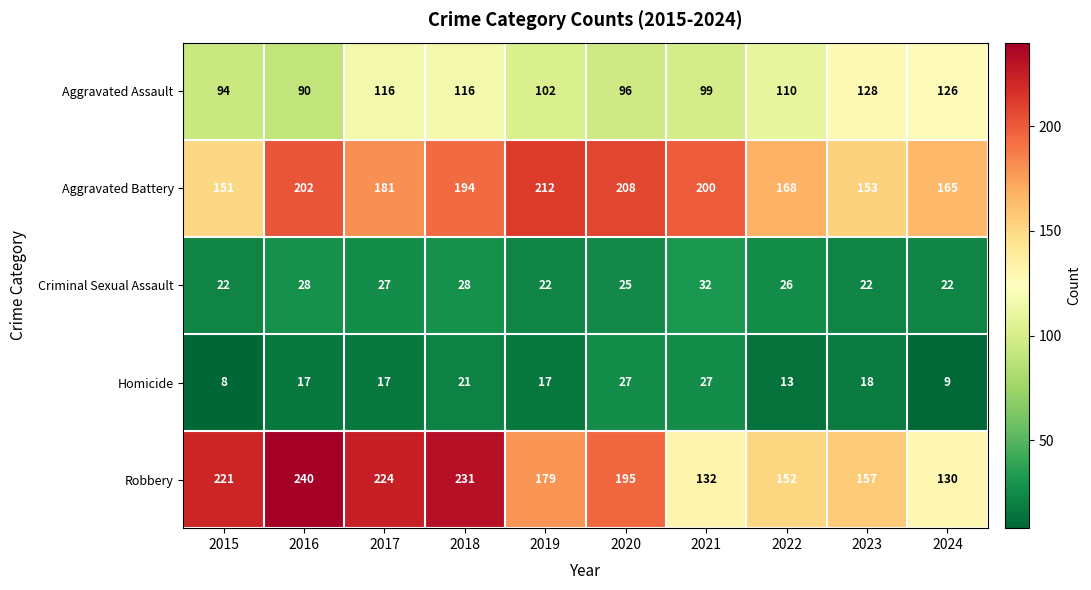

What is the total value across all series at 2022?

469